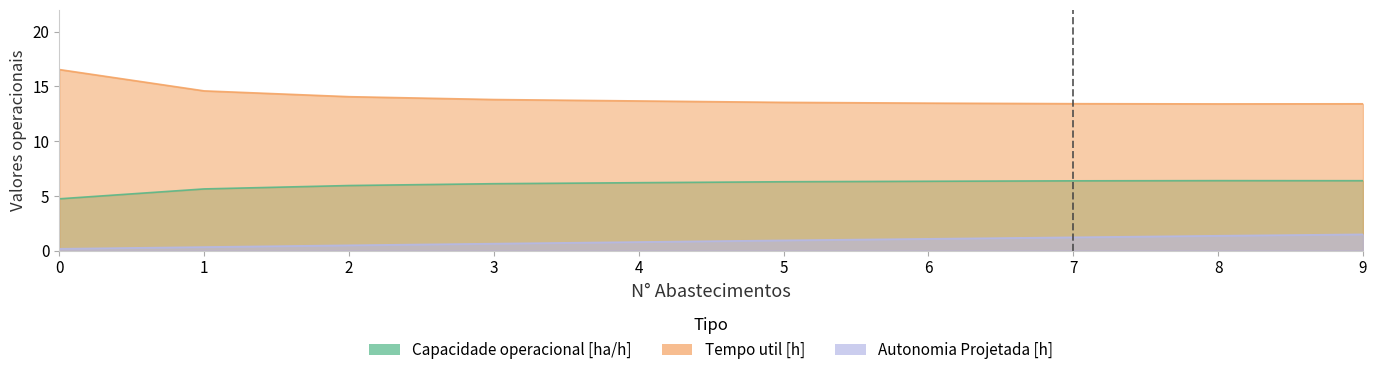

The value of Autonomia Projetada [h] at 5 is 1.3. True or false?

False